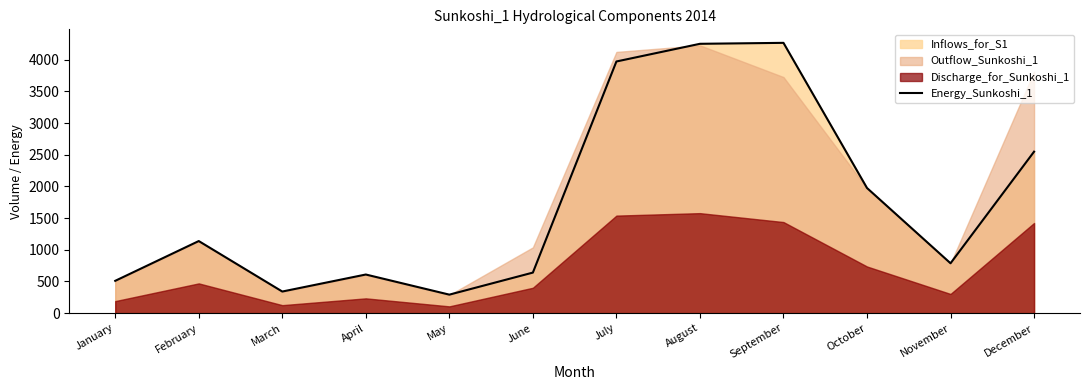

The value of Energy_Sunkoshi_1 at January is 857.9. True or false?

False